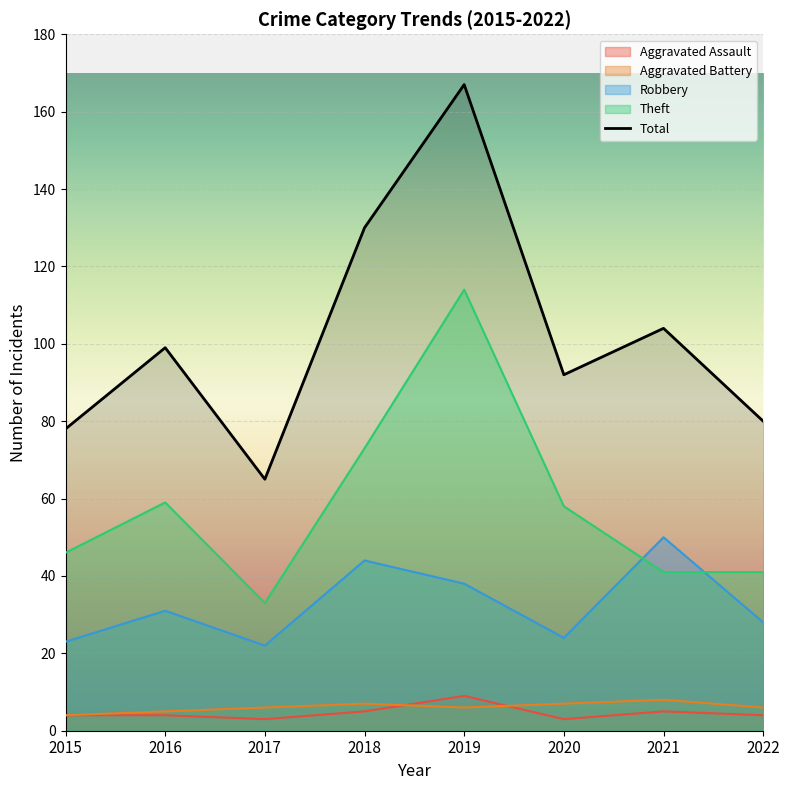

Count the Aggravated Battery values in the range 6 to 7.

5